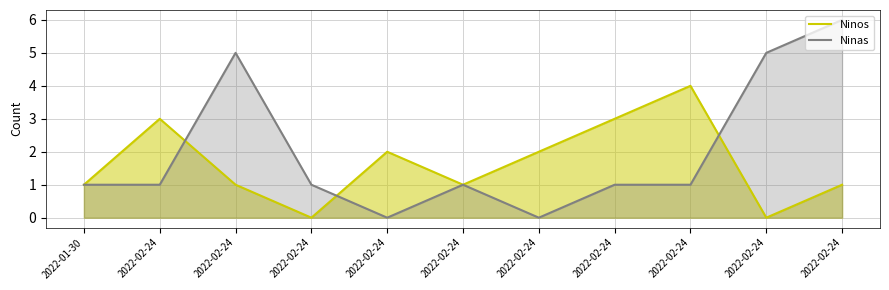

At which category is the sum across all series the highest?

2022-02-24